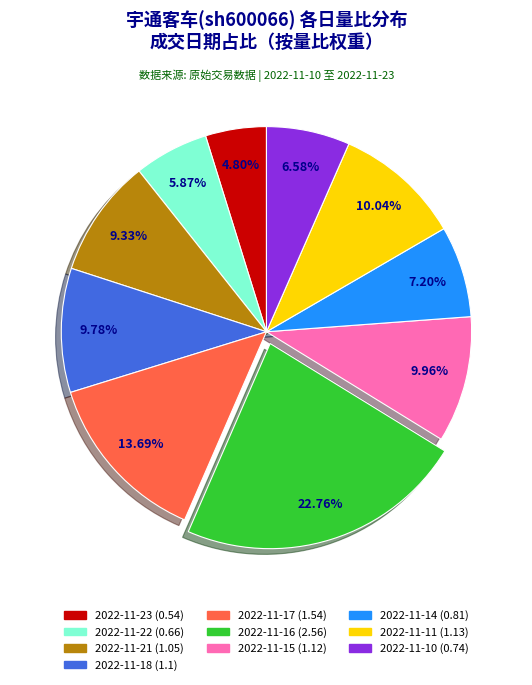

Is there any slice that represents more than half of the pie?

No